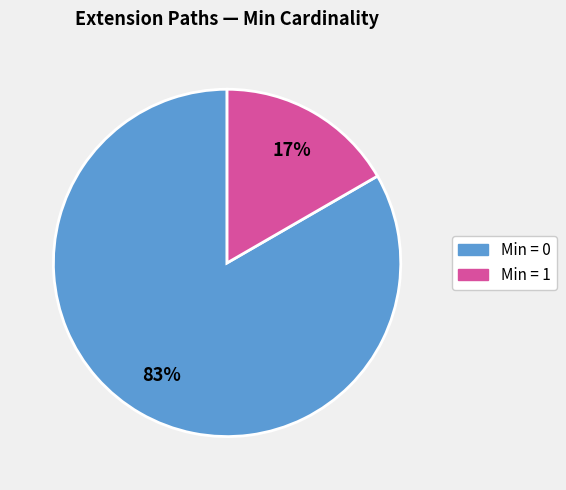

To the nearest percent, what is the average slice percentage?

50%